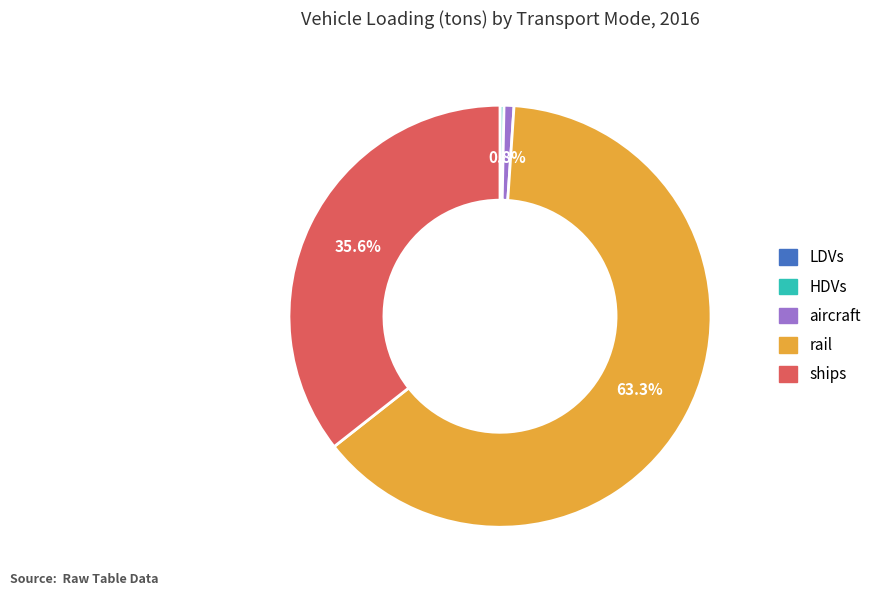

The HDVs slice represents 0% of the pie. True or false?

True